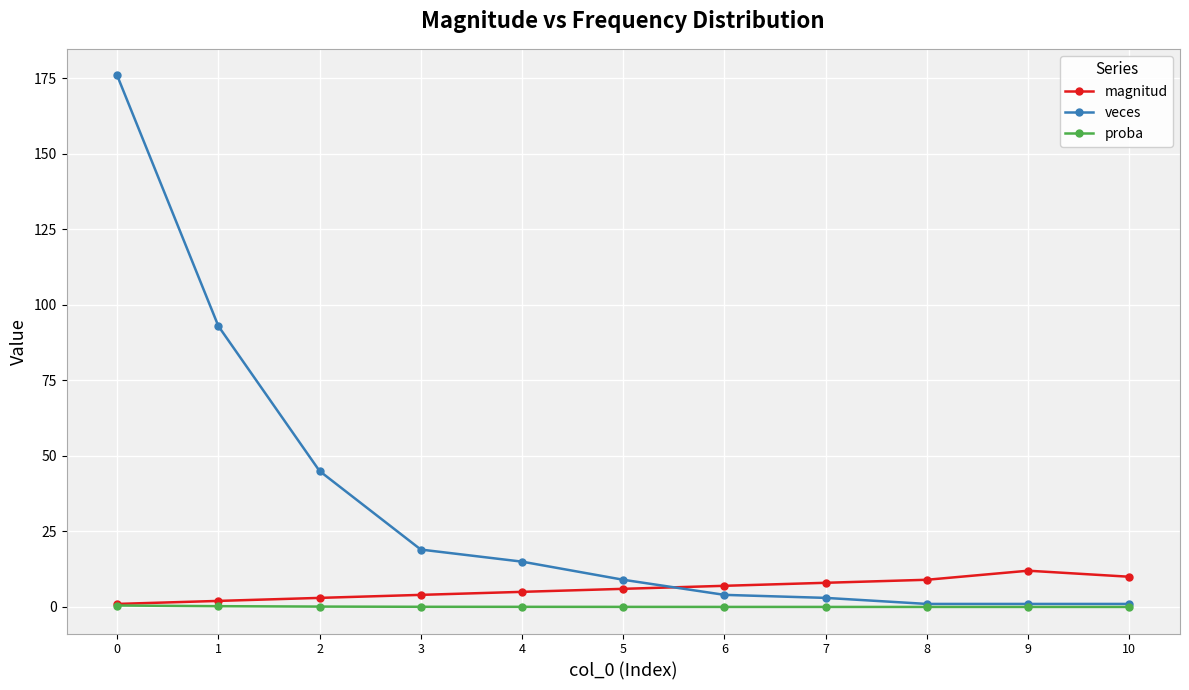

True or false: magnitud and veces intersect in this chart.

True